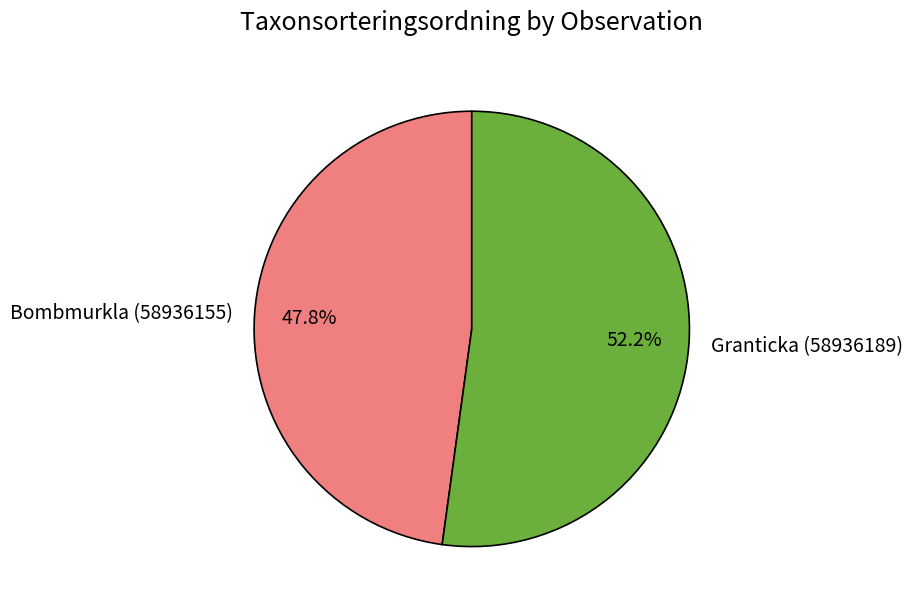

Is it true that Bombmurkla (58936155) is 62% of the pie?

False